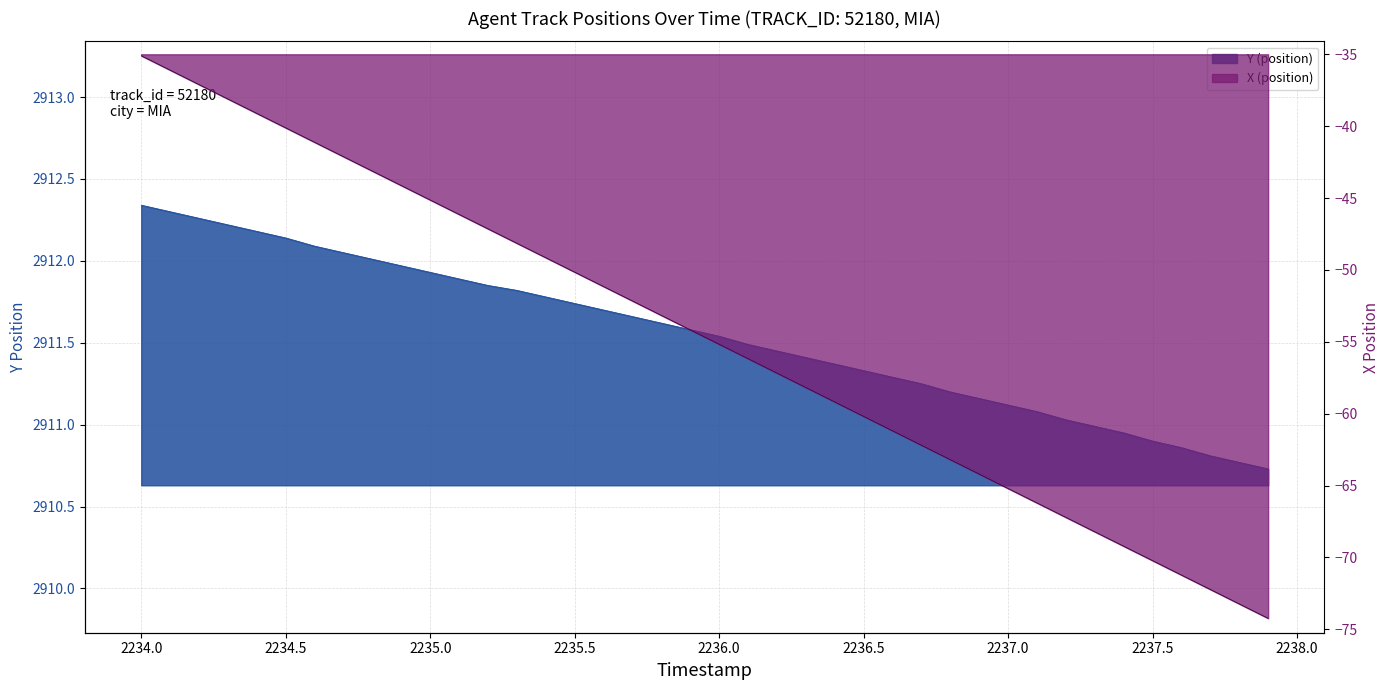

Reading right to left, transcribe all the data shown in this chart.

Y (position): 2237.9=2910.7	2237.8=2910.8	2237.7=2910.8	2237.6=2910.9	2237.5=2910.9	2237.4=2910.9	2237.3=2911.0	2237.2=2911.0	2237.1=2911.1	2237.0=2911.1	2236.9=2911.2	2236.8=2911.2	2236.7=2911.2	2236.6=2911.3	2236.5=2911.3	2236.4=2911.4	2236.3=2911.4	2236.2=2911.4	2236.1=2911.5	2236.0=2911.5	2235.9=2911.6	2235.8=2911.6	2235.7=2911.7	2235.6=2911.7	2235.5=2911.7	2235.4=2911.8	2235.3=2911.8	2235.2=2911.8	2235.1=2911.9	2235.0=2911.9	2234.9=2912.0	2234.8=2912.0	2234.7=2912.1	2234.6=2912.1	2234.5=2912.1	2234.4=2912.2	2234.3=2912.2	2234.2=2912.3	2234.1=2912.3	2234.0=2912.3
X (position): 2237.9=-74.2	2237.8=-73.2	2237.7=-72.2	2237.6=-71.2	2237.5=-70.2	2237.4=-69.2	2237.3=-68.2	2237.2=-67.2	2237.1=-66.2	2237.0=-65.2	2236.9=-64.2	2236.8=-63.2	2236.7=-62.2	2236.6=-61.2	2236.5=-60.2	2236.4=-59.2	2236.3=-58.2	2236.2=-57.2	2236.1=-56.2	2236.0=-55.2	2235.9=-54.2	2235.8=-53.2	2235.7=-52.2	2235.6=-51.2	2235.5=-50.2	2235.4=-49.2	2235.3=-48.1	2235.2=-47.1	2235.1=-46.1	2235.0=-45.1	2234.9=-44.1	2234.8=-43.1	2234.7=-42.1	2234.6=-41.1	2234.5=-40.1	2234.4=-39.1	2234.3=-38.1	2234.2=-37.1	2234.1=-36.1	2234.0=-35.1